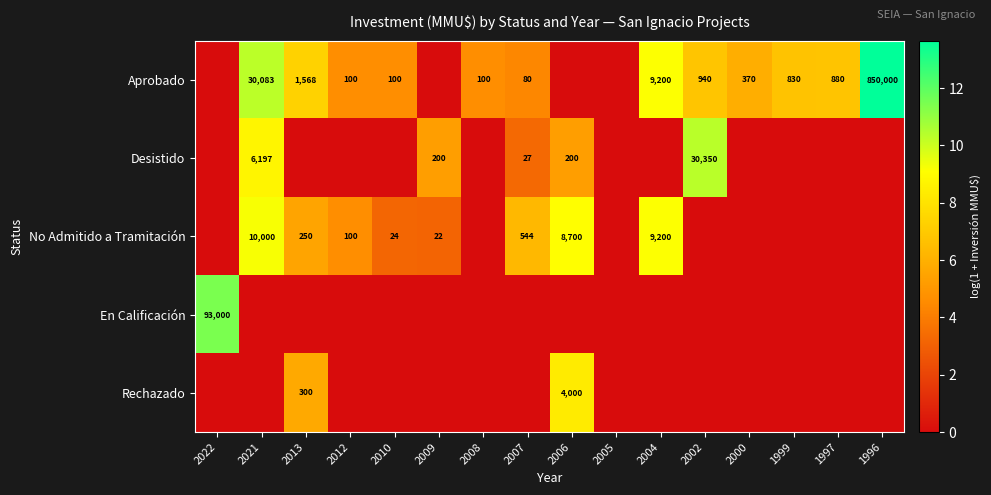

What is the difference between the Aprobado values at 1999 and 2010?

730